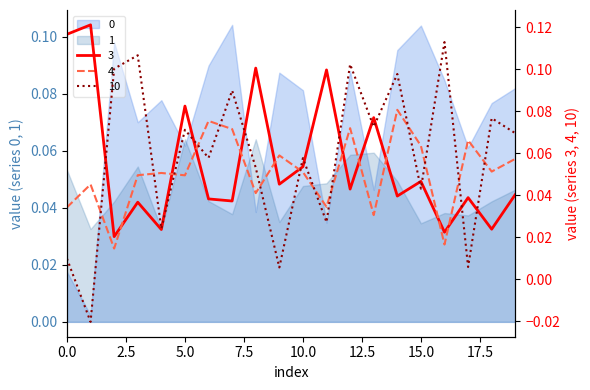

True or false: 10 has more than 0 interior local peaks.

True